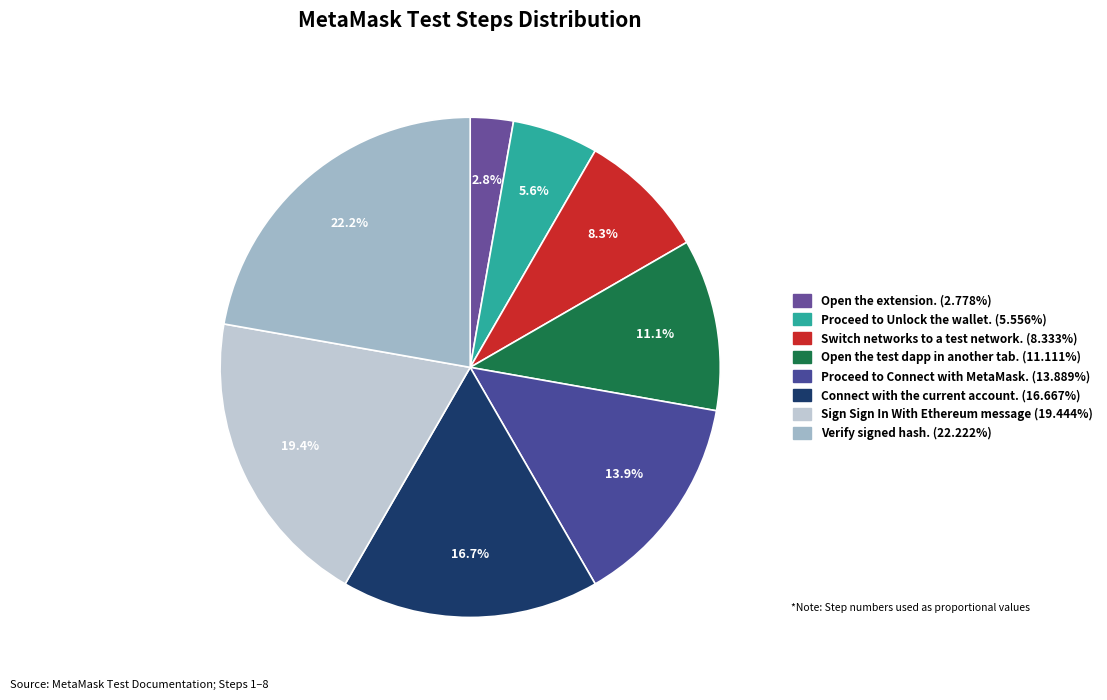

What portion of the pie excludes Verify signed hash.?

77.8%